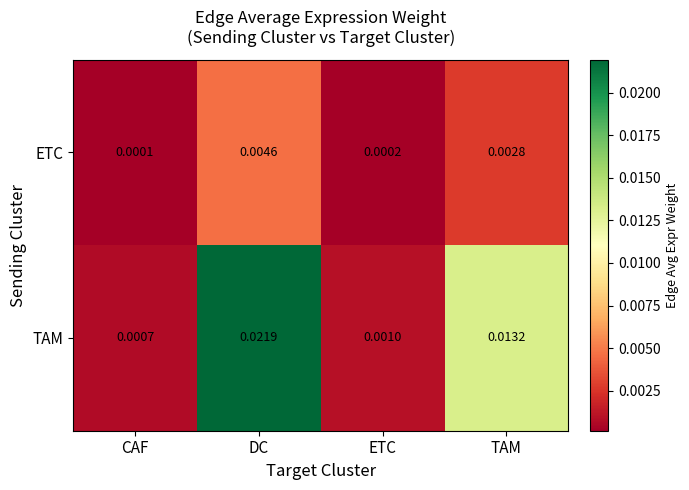

Is the value of ETC at CAF greater than the value of TAM at ETC?

No